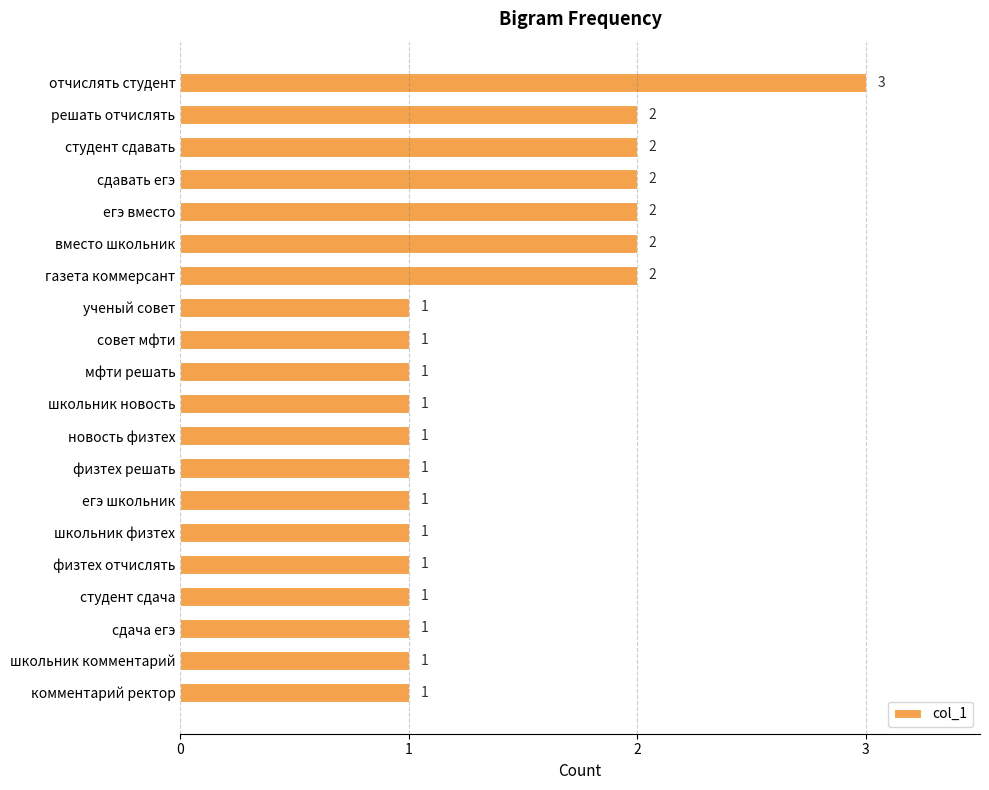

What is the ratio of the value at школьник новость to the value at отчислять студент?

0.3